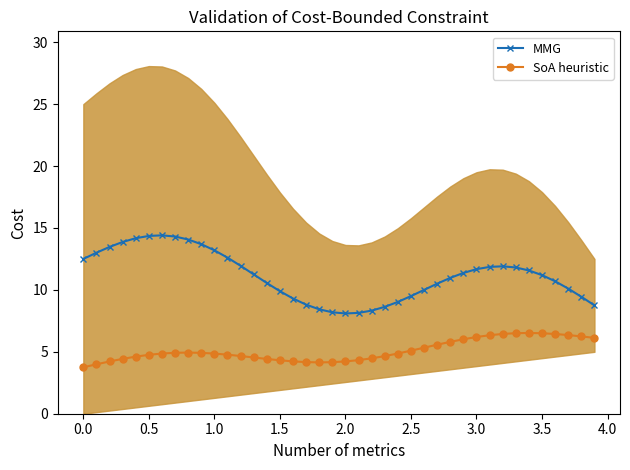

What is the average value of the SoA heuristic series?

5.1